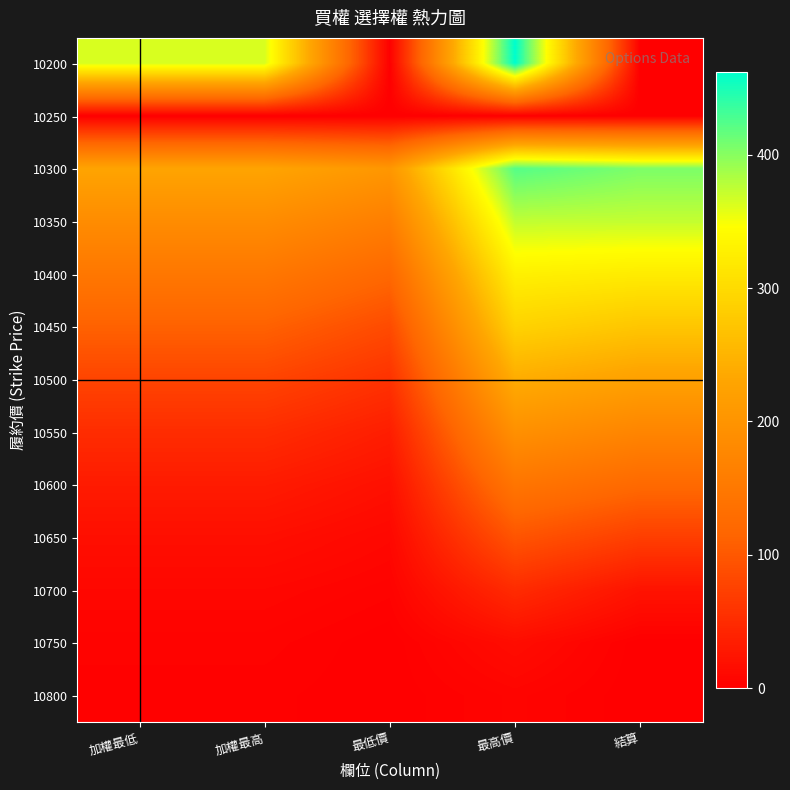

Reading left to right, transcribe all the data shown in this chart.

10200: 加權最低=364.0	加權最高=364.0	最低價=0.0	最高價=462.0	結算=0.0
10250: 加權最低=0.0	加權最高=0.0	最低價=0.0	最高價=0.0	結算=0.0
10300: 加權最低=228.0	加權最高=228.0	最低價=204.0	最高價=423.0	結算=405.0
10350: 加權最低=185.0	加權最高=185.0	最低價=160.0	最高價=374.0	結算=373.0
10400: 加權最低=147.0	加權最高=147.0	最低價=120.0	最高價=328.0	結算=322.0
10450: 加權最低=111.0	加權最高=111.0	最低價=85.0	最高價=289.0	結算=273.0
10500: 加權最低=78.0	加權最高=78.0	最低價=57.0	最高價=240.0	結算=222.0
10550: 加權最低=51.0	加權最高=51.0	最低價=34.0	最高價=192.0	結算=172.0
10600: 加權最低=31.0	加權最高=31.0	最低價=19.0	最高價=143.0	結算=122.0
10650: 加權最低=17.5	加權最高=17.5	最低價=9.5	最高價=96.0	結算=71.0
10700: 加權最低=8.8	加權最高=8.8	最低價=4.2	最高價=49.5	結算=22.0
10750: 加權最低=4.5	加權最高=4.5	最低價=0.1	最高價=15.0	結算=0.1
10800: 加權最低=2.4	加權最高=2.4	最低價=0.1	最高價=6.0	結算=0.1